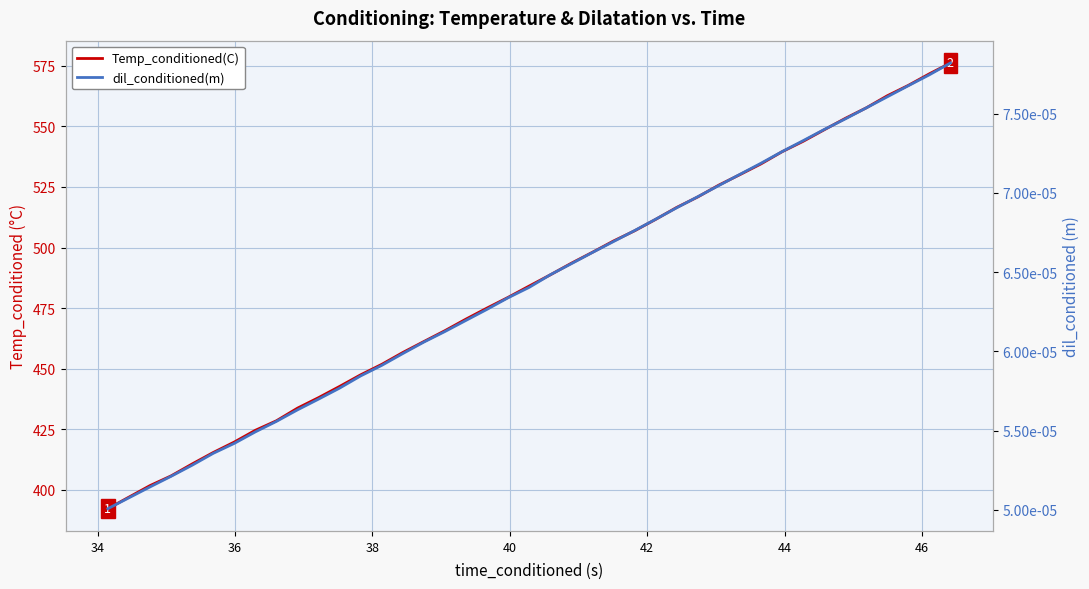

Does the chart have visible grid lines?

Yes